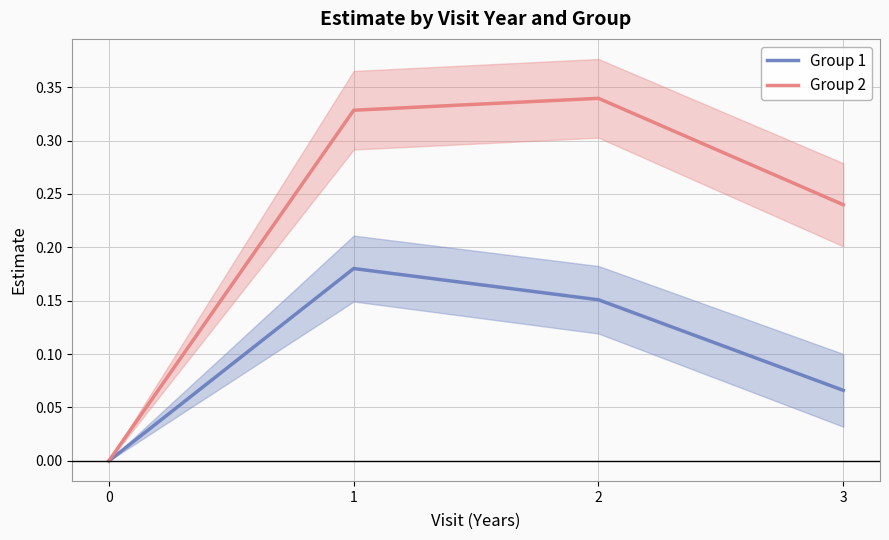

Reading right to left, transcribe all the data shown in this chart.

Group 1: 3=0.1	2=0.2	1=0.2	0=0.0
Group 2: 3=0.2	2=0.3	1=0.3	0=0.0